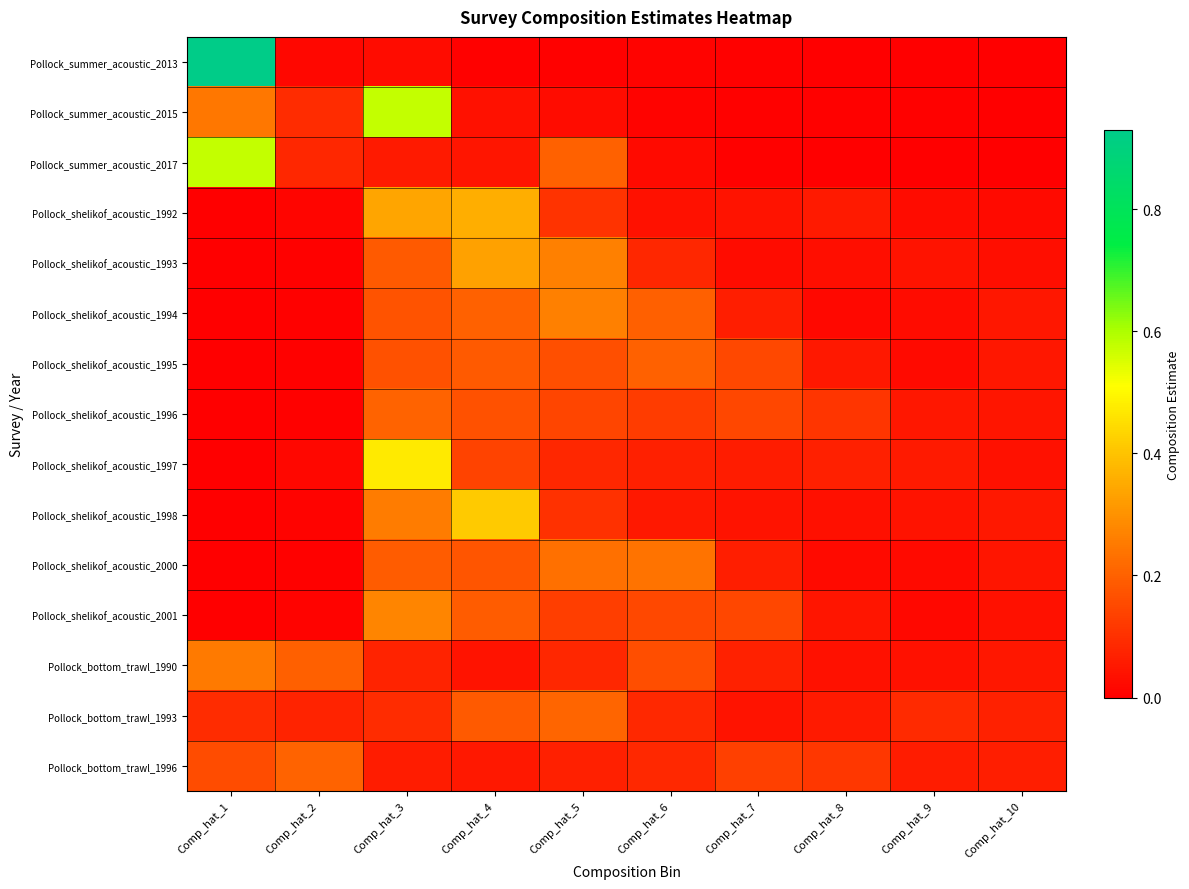

At which category is the sum across all series the highest?

Comp_hat_3